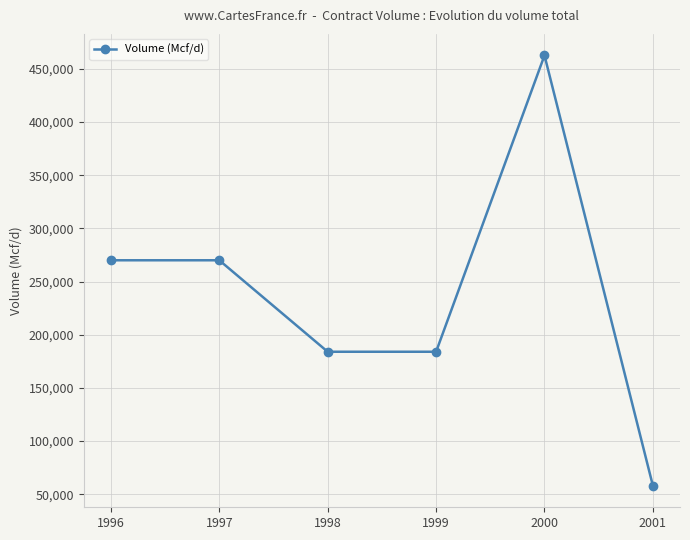

The chart shows a value of 374370 at 1997. True or false?

False